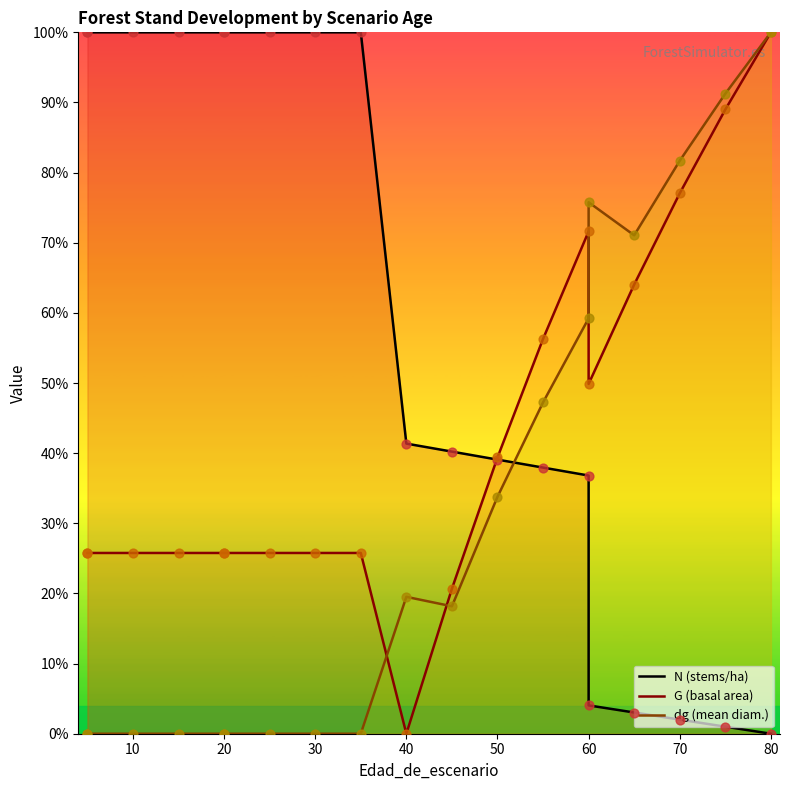

Which series reaches the maximum Y coordinate?

N (stems/ha)